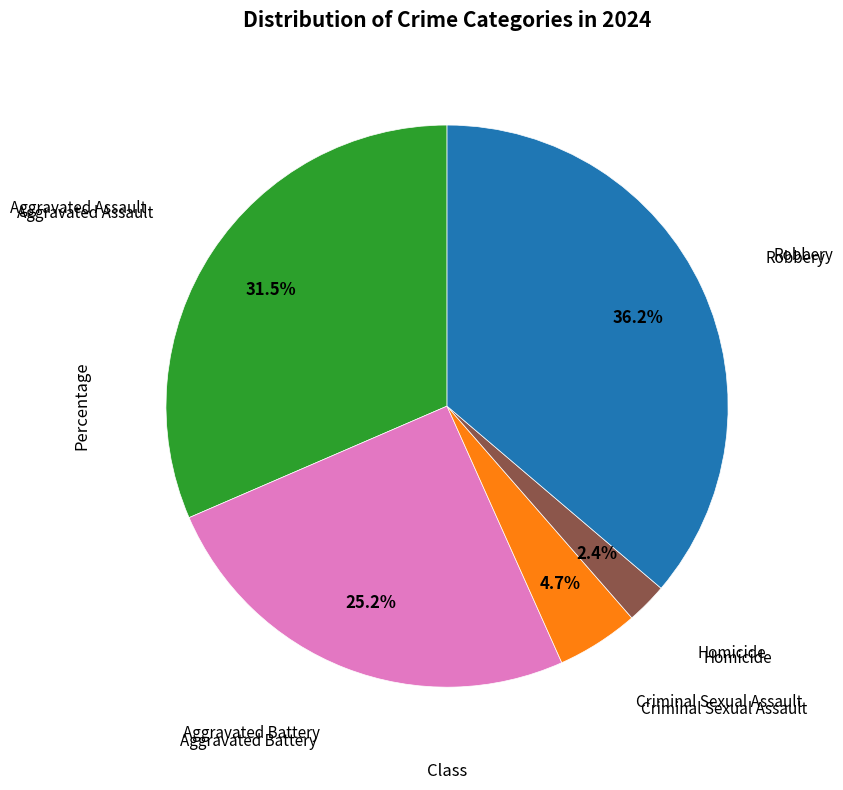

Does any single category account for the majority?

No